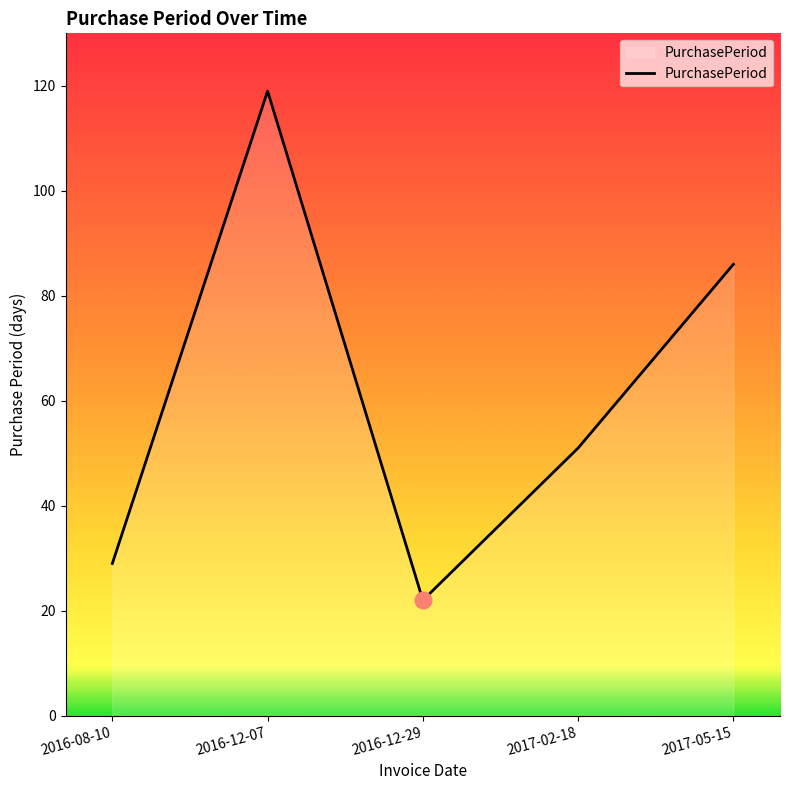

Approximately how many times larger is the value at 2016-08-10 compared to 2017-05-15?

0.3